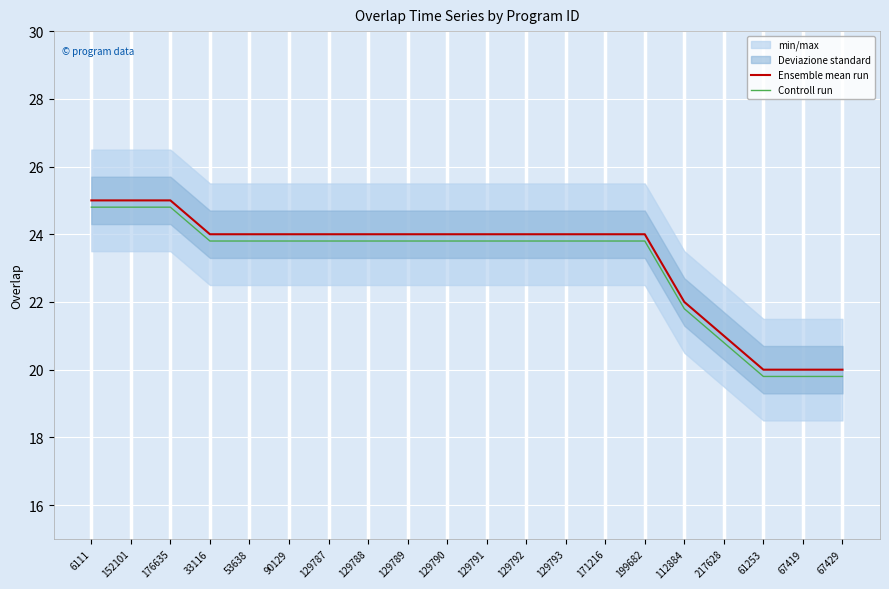

What is the label of the 3rd point from the right?

61253